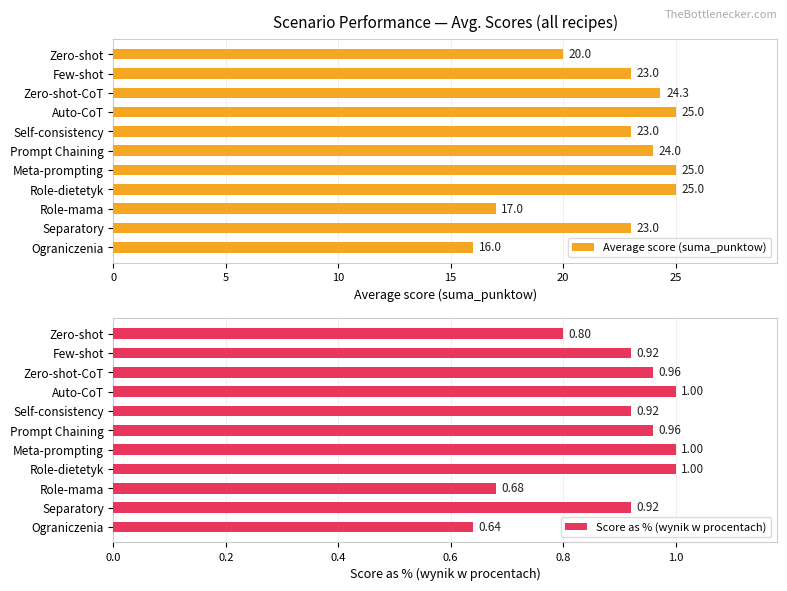

The value of Average score (suma_punktow) at Zero-shot-CoT is 7.8. True or false?

False